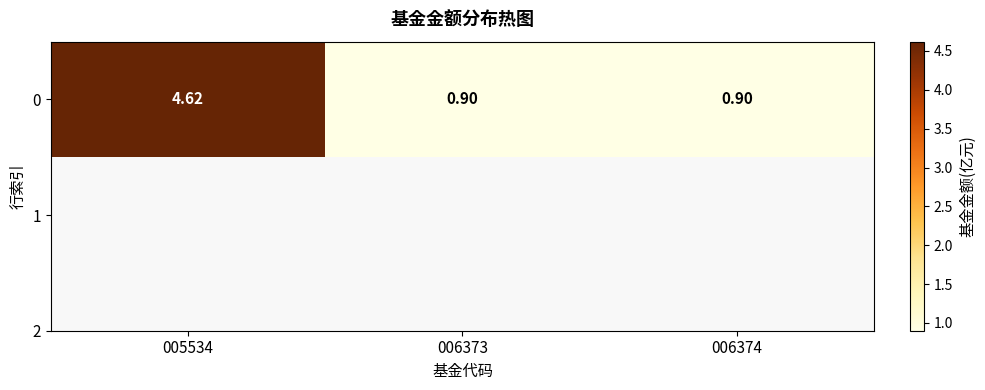

Reading left to right, list all the values displayed in this chart.

4.6	0.9	0.9